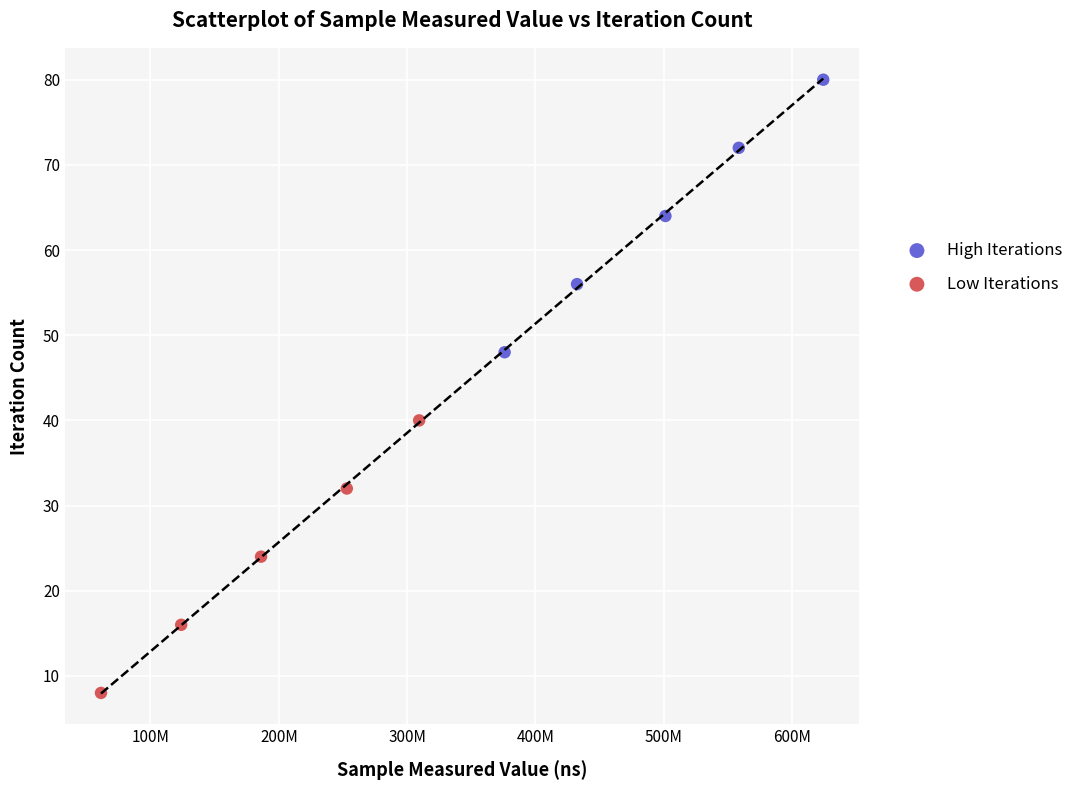

Which series contains the lowest Y value?

Low Iterations